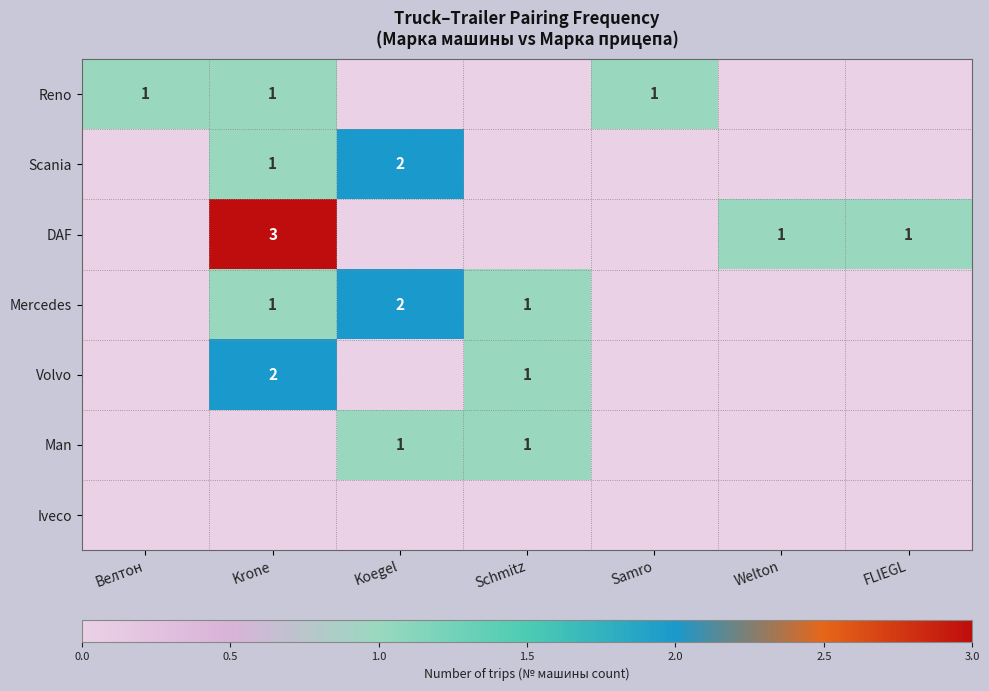

True or false: Man has a value of 1 at Koegel.

True